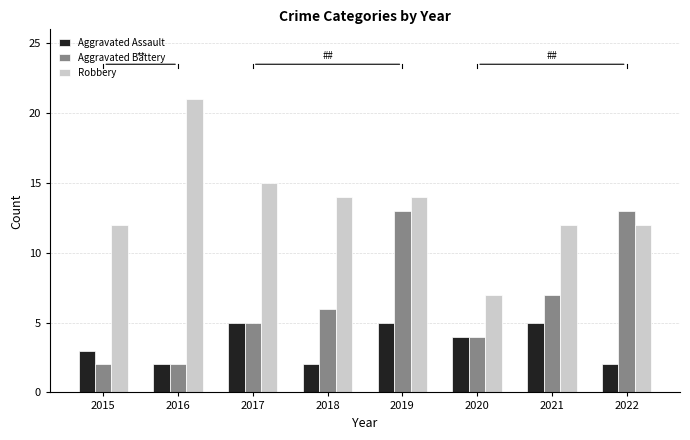

Reading left to right, transcribe all the data shown in this chart.

Aggravated Assault: 3	2	5	2	5	4	5	2
Aggravated Battery: 2	2	5	6	13	4	7	13
Robbery: 12	21	15	14	14	7	12	12